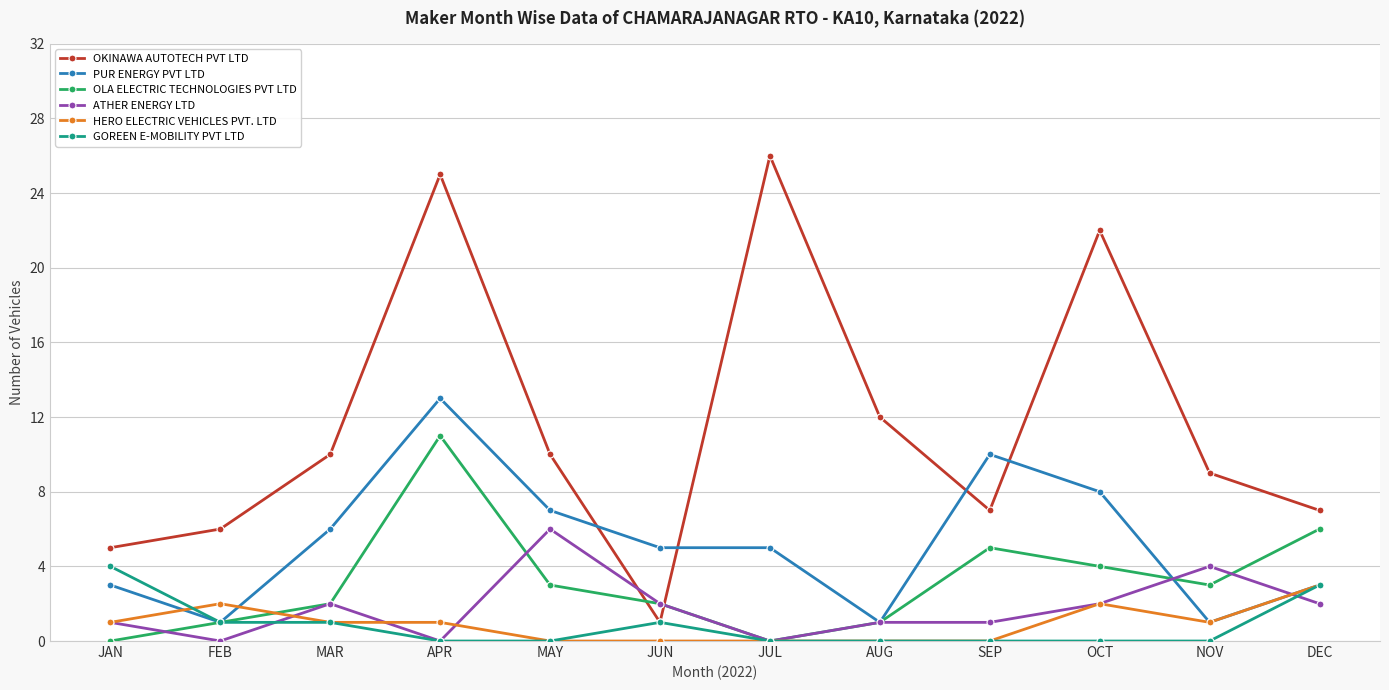

True or false: HERO ELECTRIC VEHICLES PVT. LTD has a value of 0 at MAY.

True